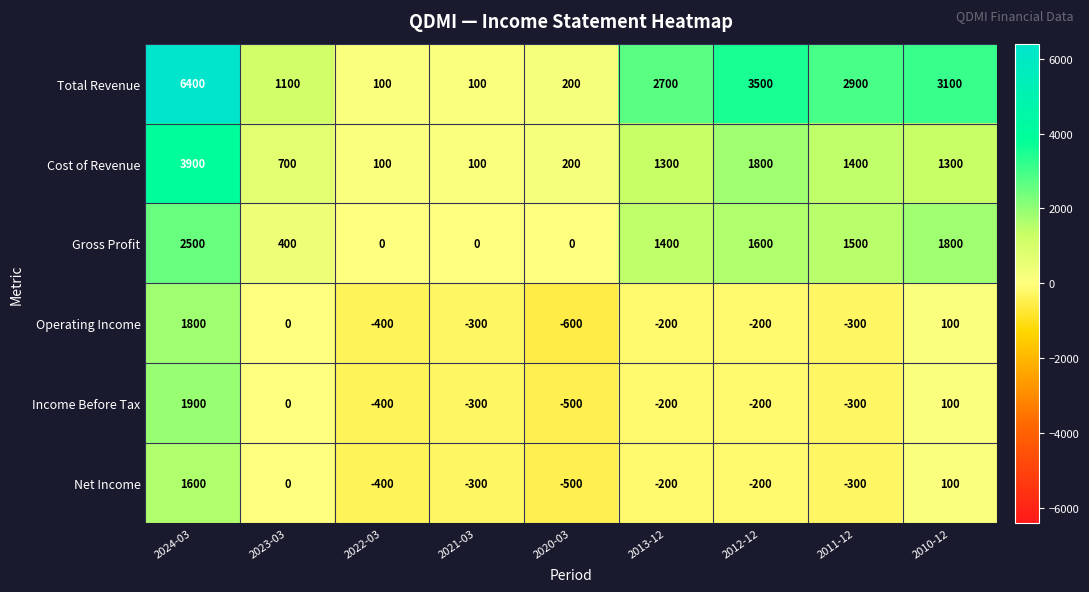

What is the greatest value displayed?

6400